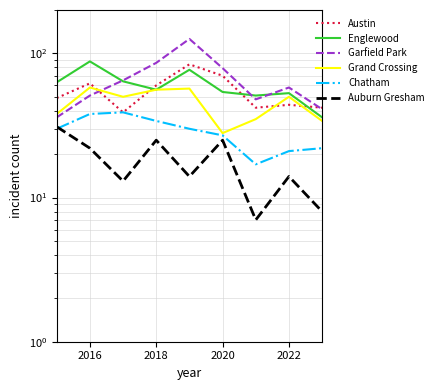

What is the difference between the maximum and minimum values in the Garfield Park series?

90